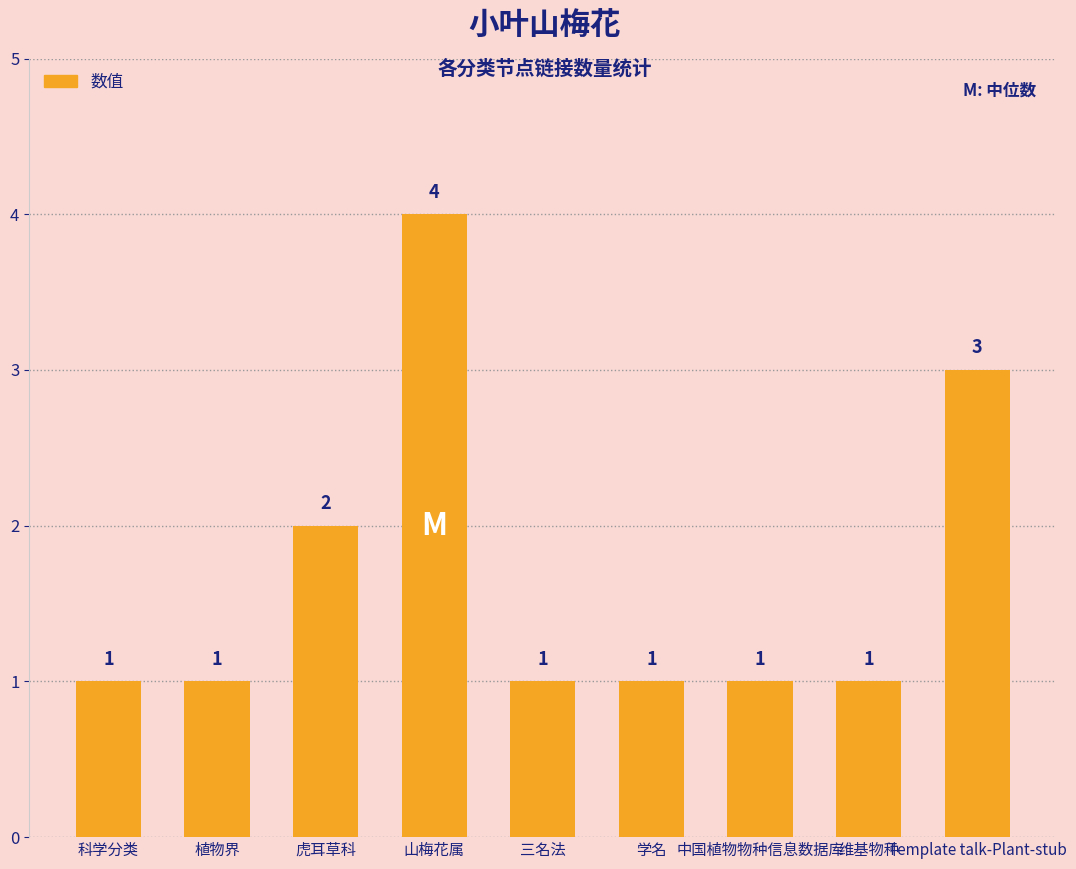

Count the values in the range 1 to 2.

7